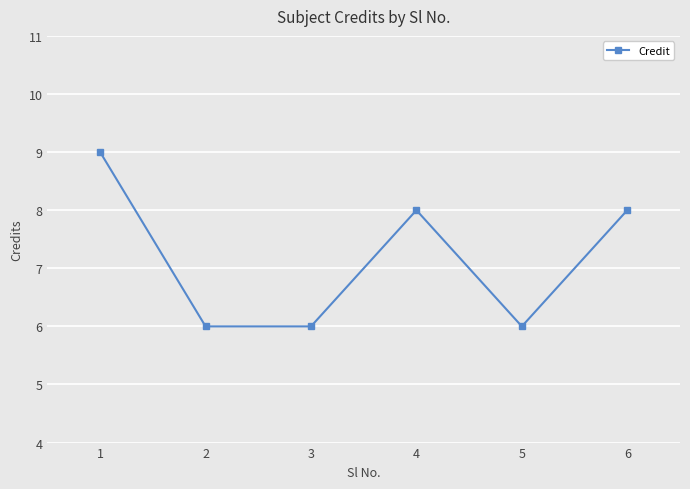

Count the values in the range 6 to 8.

5